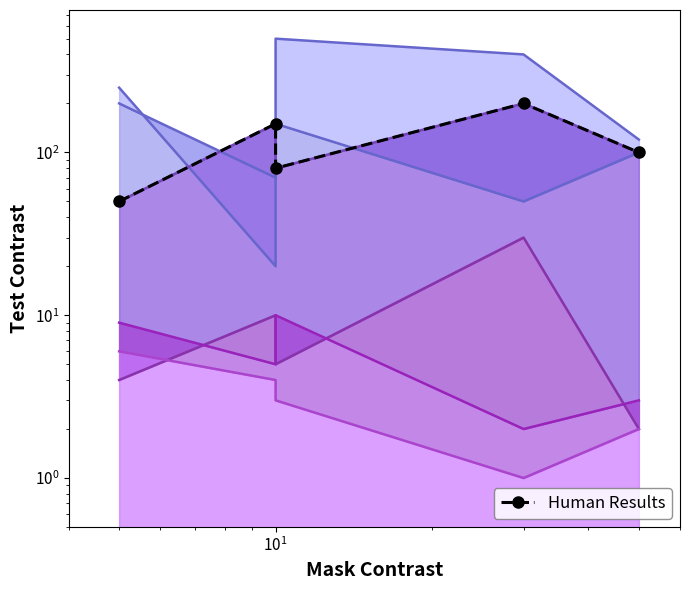

The chart shows a value of 271 at $\mathdefault{10^{2}}$. True or false?

False